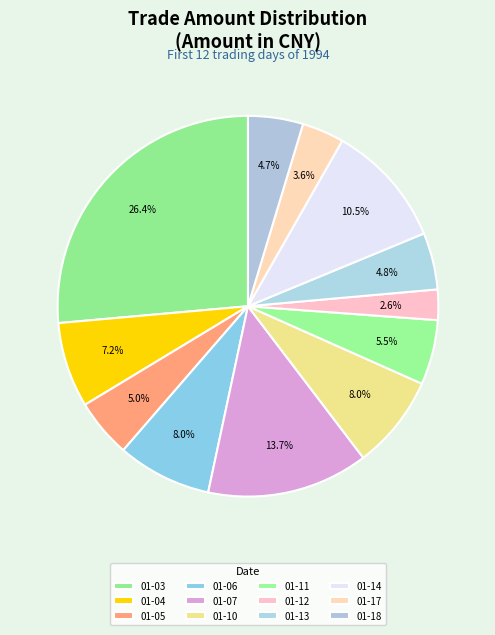

Which category has the smallest portion of the pie?

1994-01-12